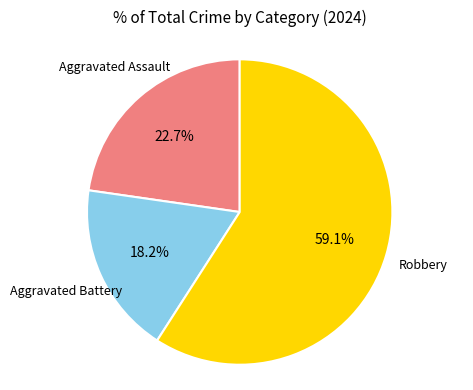

Is there any slice that represents more than half of the pie?

Yes